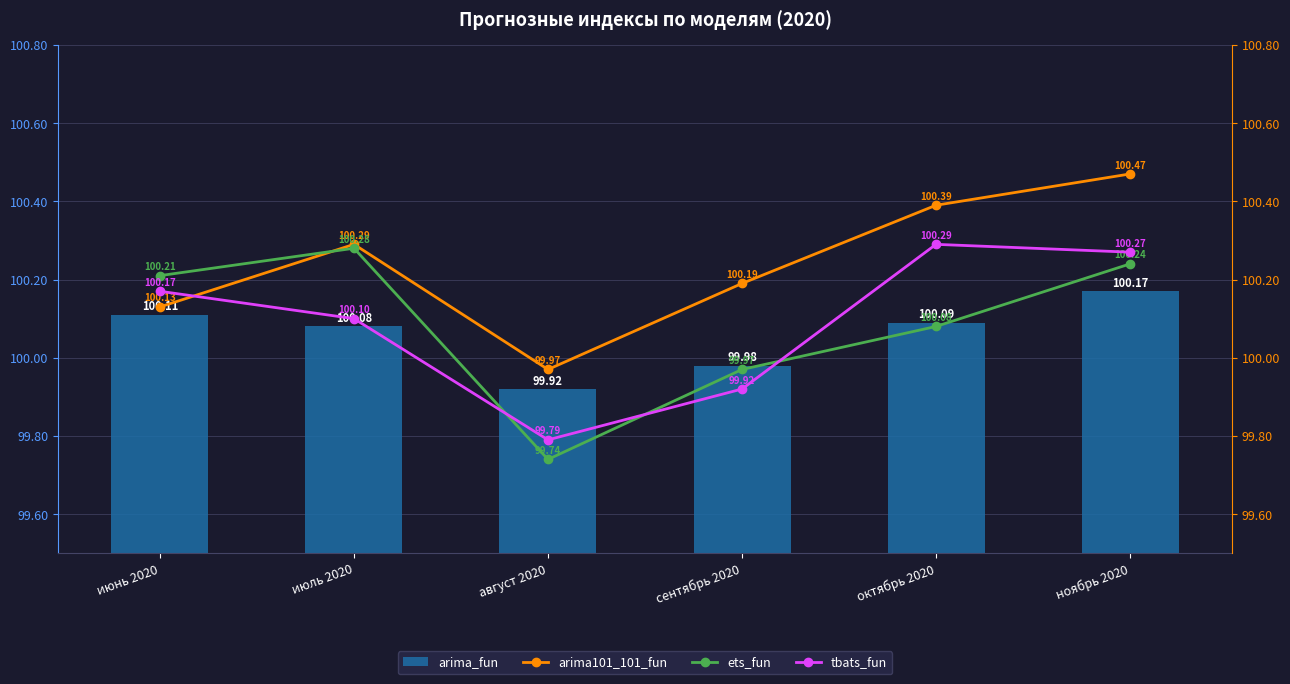

Are the bars grouped side by side (vs. stacked)?

Yes